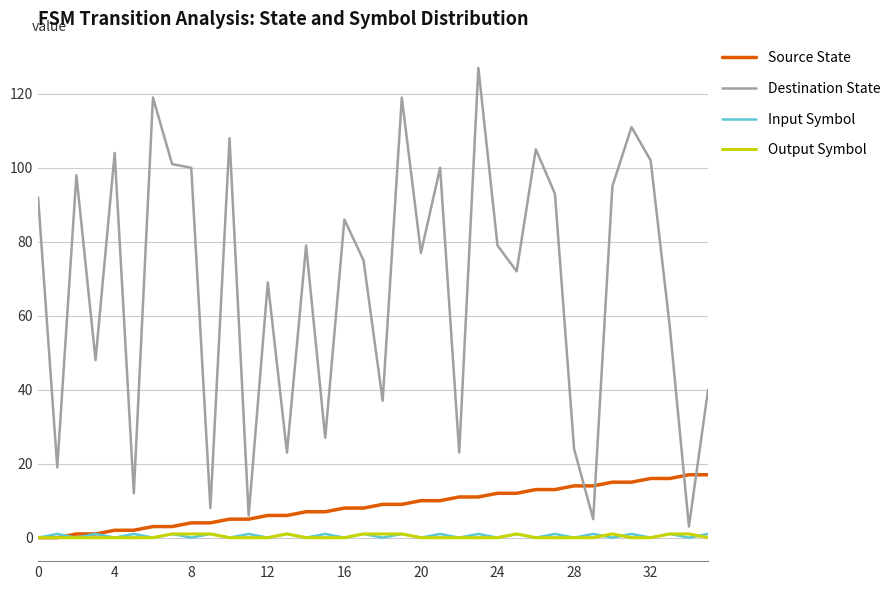

How many series are shown in this chart?

4